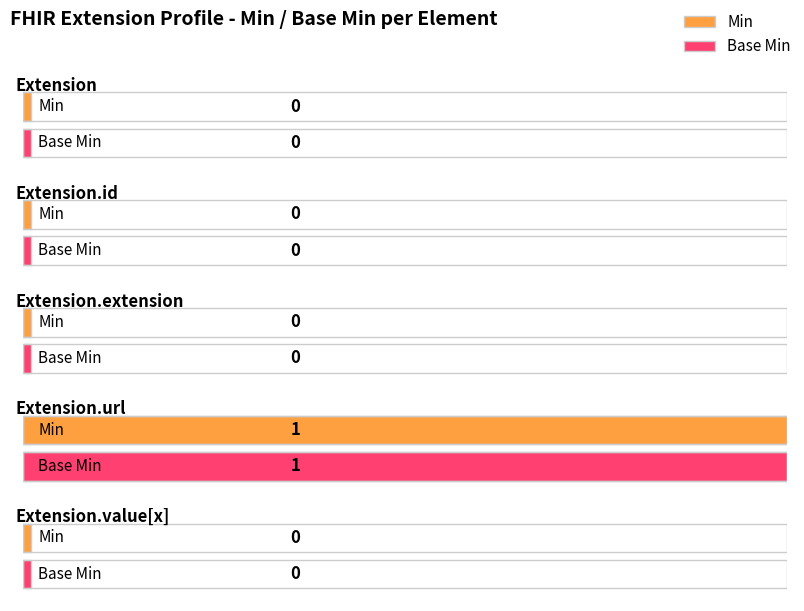

Which label corresponds to the largest value in the chart?

Extension.url